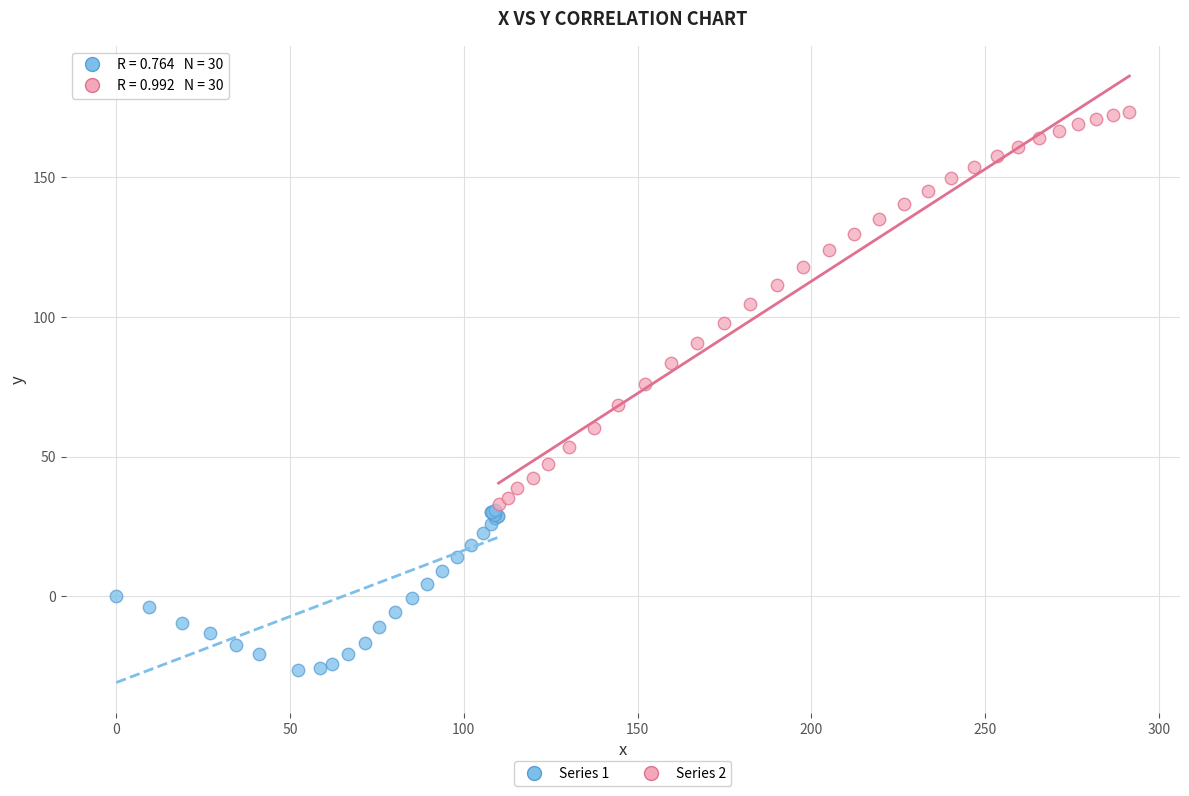

Which series has the largest Y range (max minus min)?

Series 2